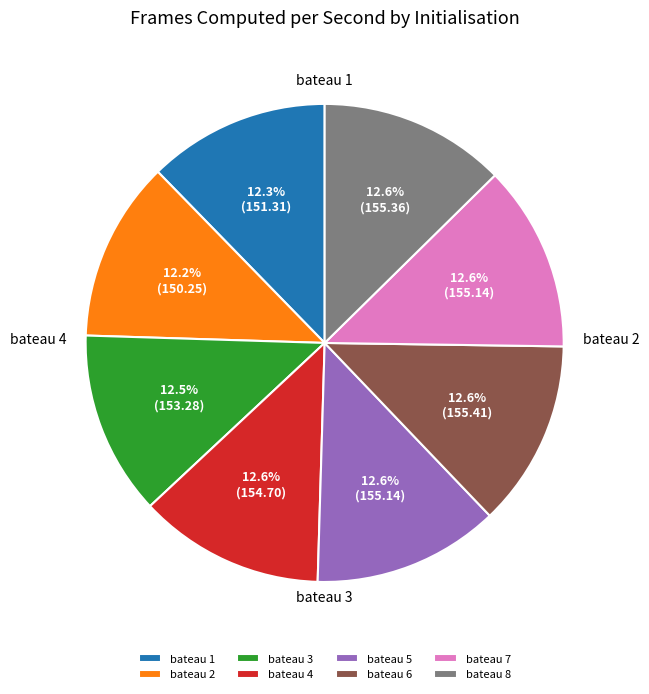

Does any single category account for the majority?

No